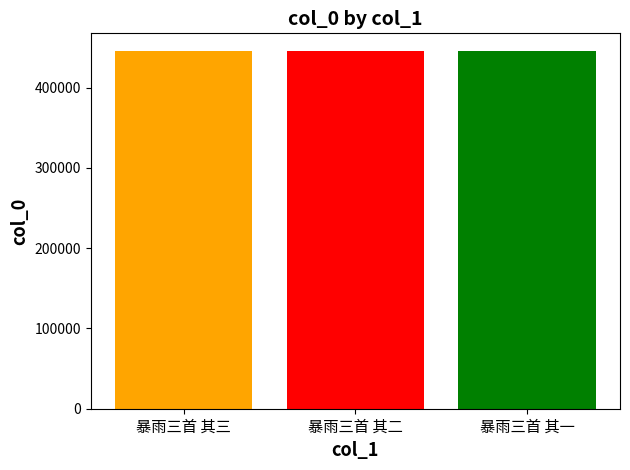

What is the maximum value shown in the chart?

445214